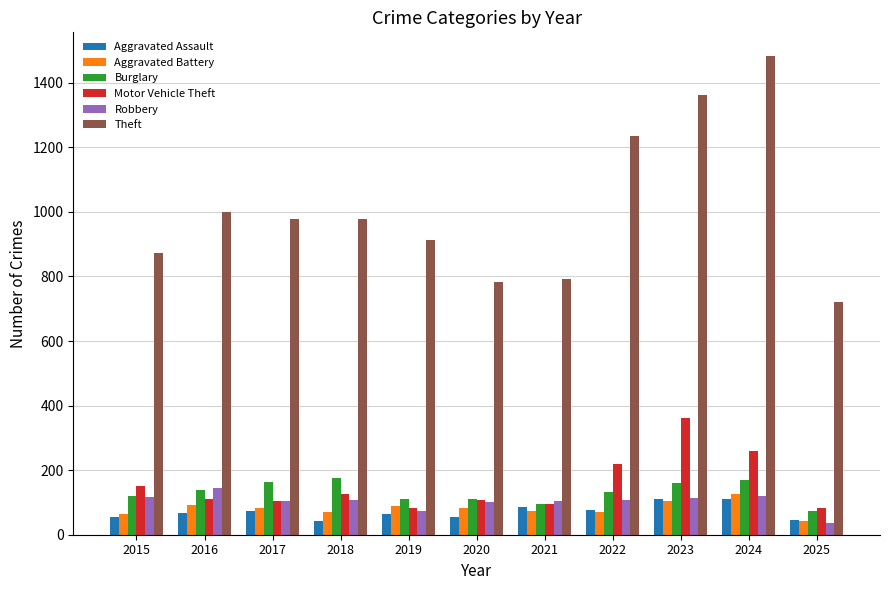

The value of Aggravated Assault at 2019 is 65. True or false?

True